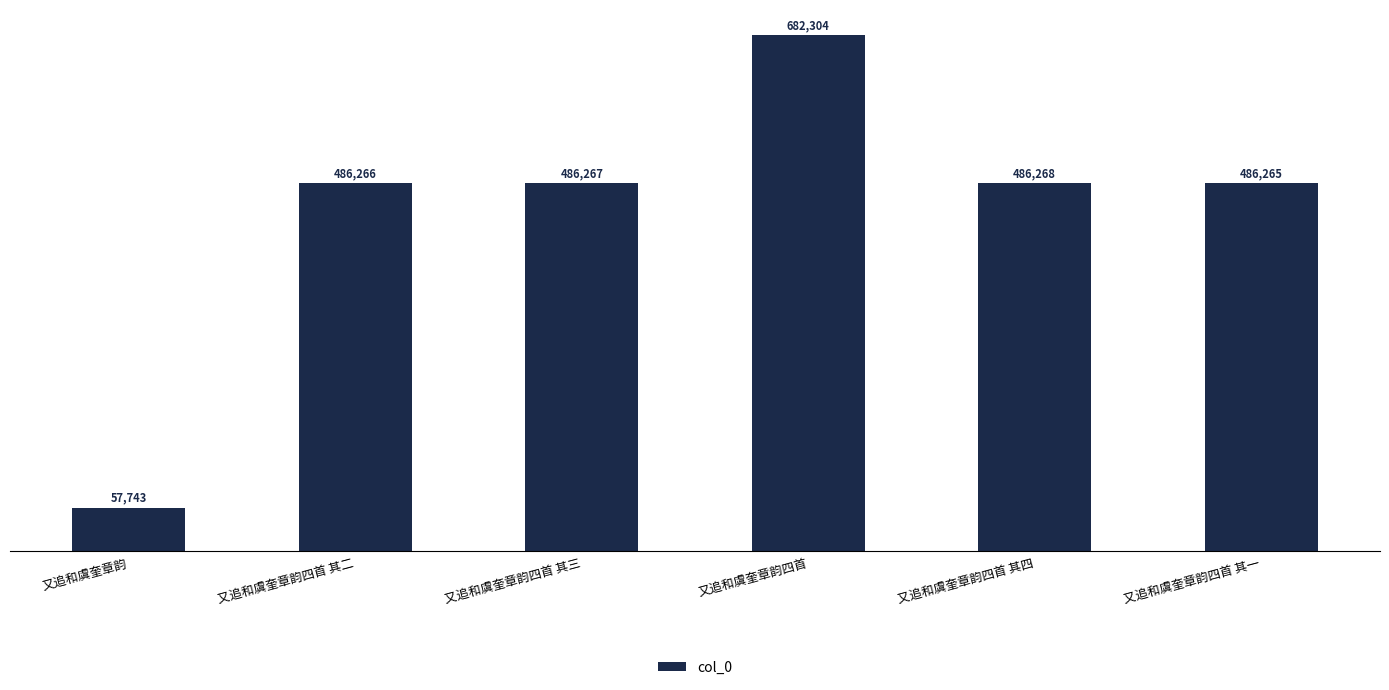

What is the change in value from 又追和虞奎章韵四首 其三 to 又追和虞奎章韵四首?

+196037